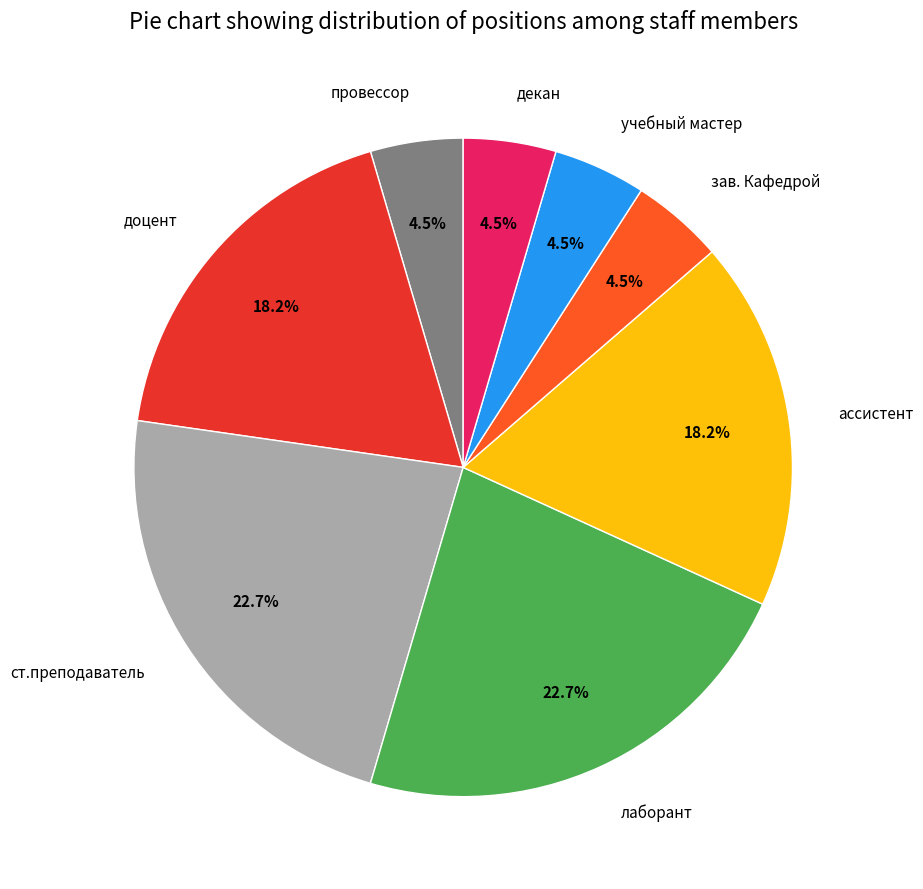

Is it true that ассистент is 28% of the pie?

False